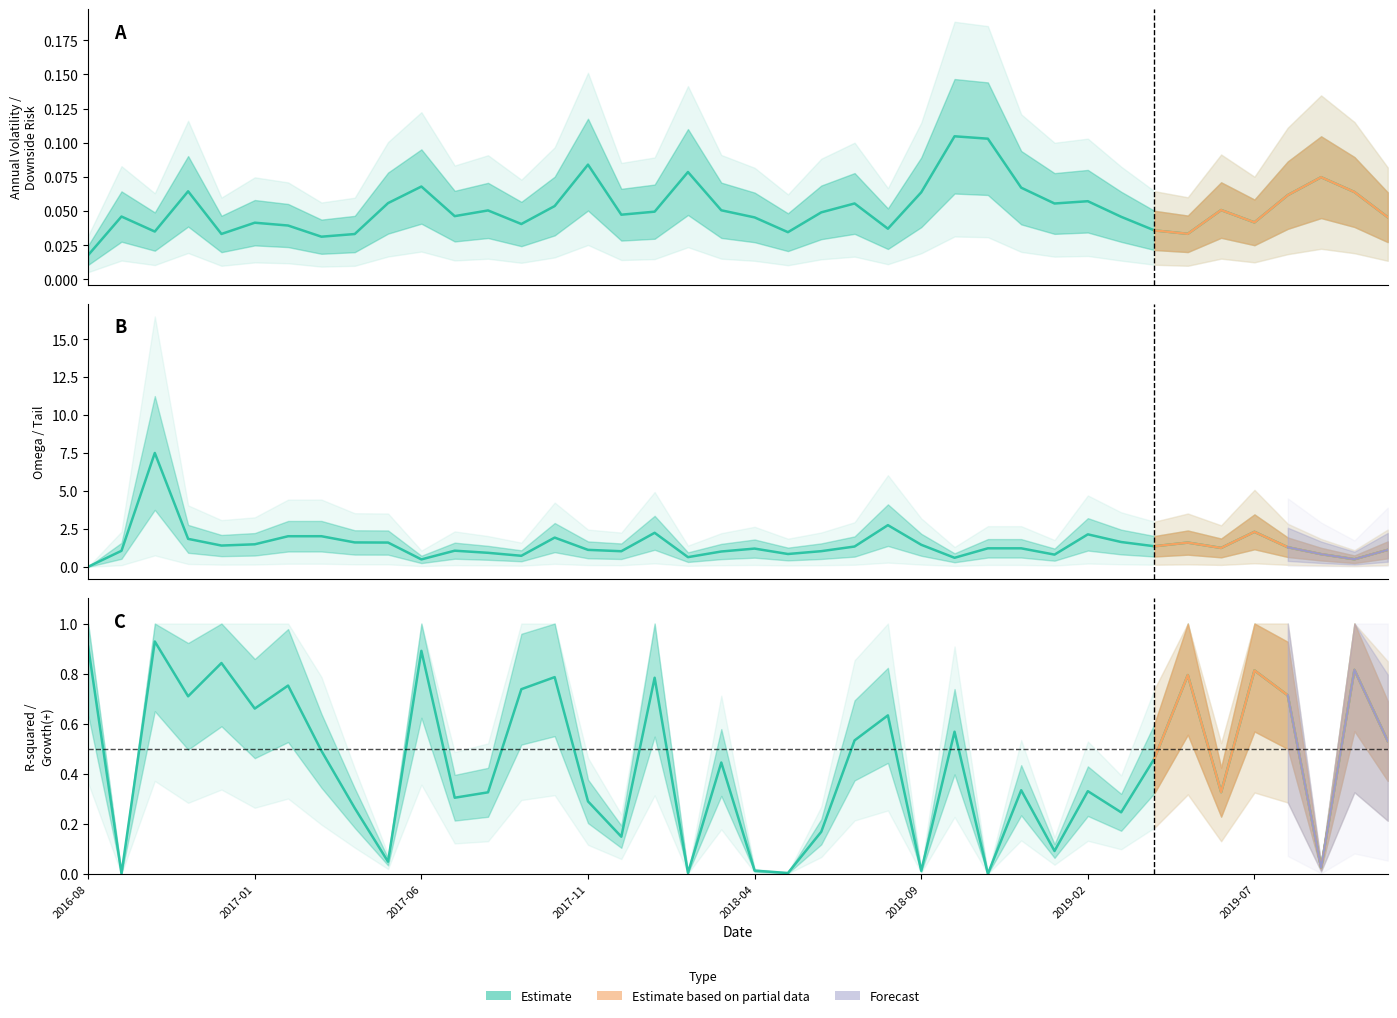

In R-squared, how many points are lower than both neighbors (excluding endpoints)?

14